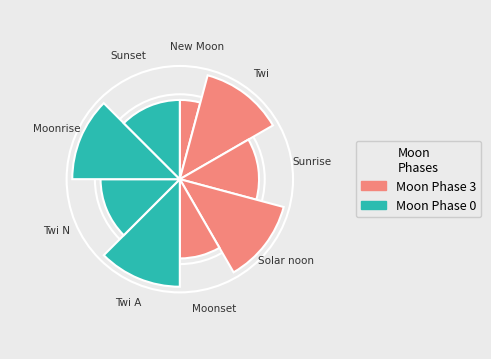

True or false: Moonrise accounts for 19% of the total.

False